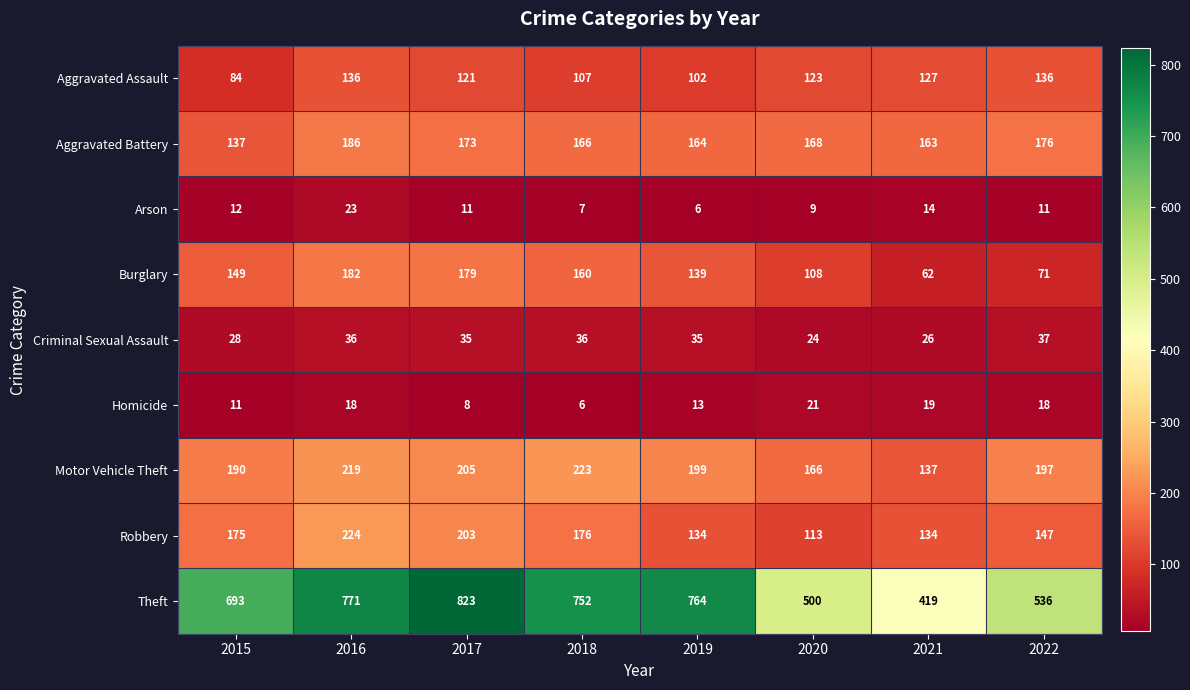

Which series has the largest range (max minus min)?

Theft